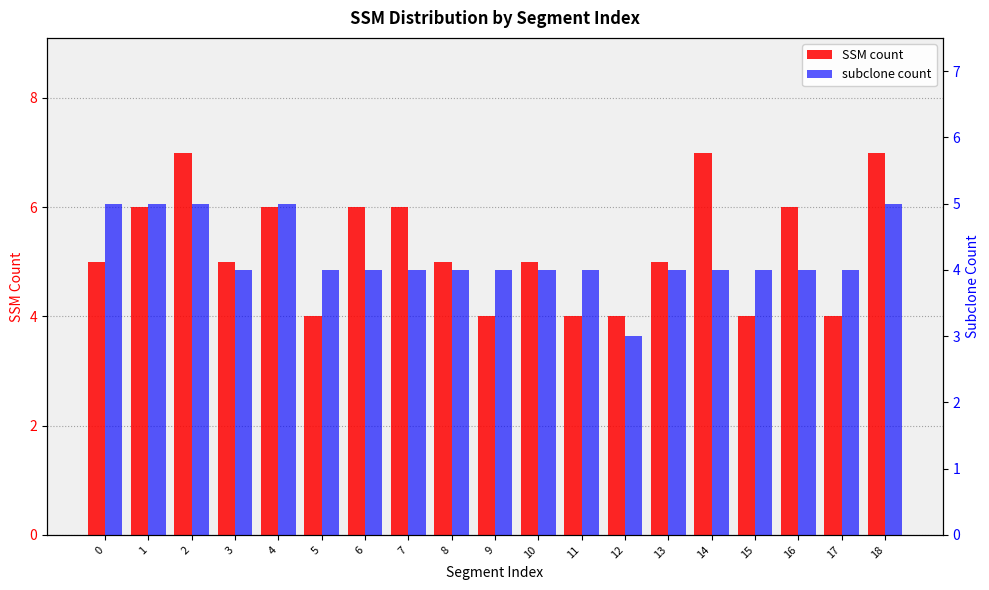

Which series has the largest range (max minus min)?

SSM count